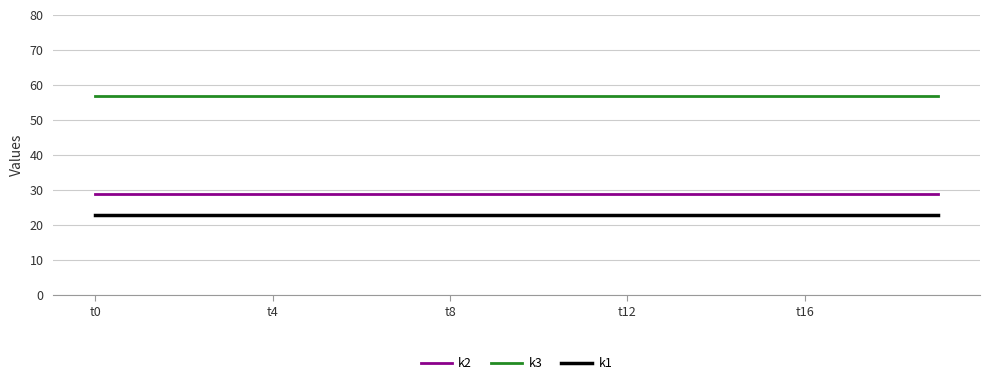

Which series has the largest total across all categories?

k3